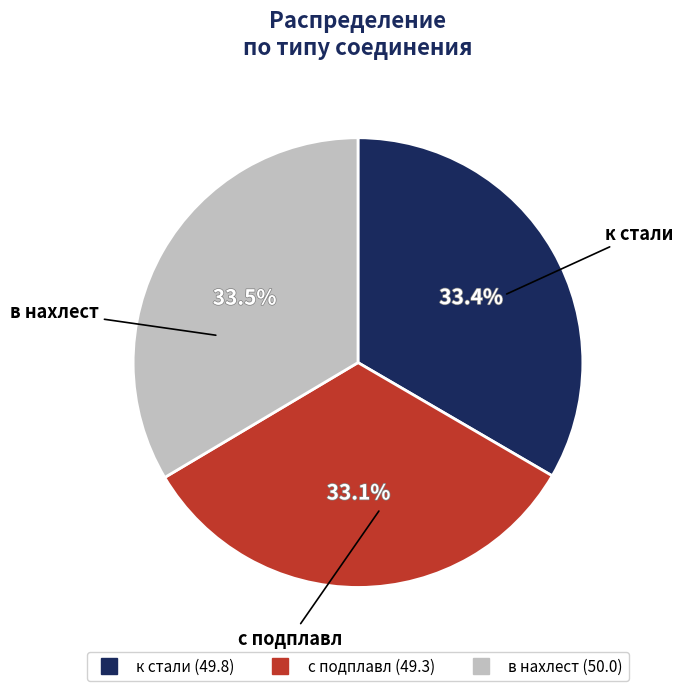

Approximately how many times larger is the value at к стали compared to с подплавл?

1.0